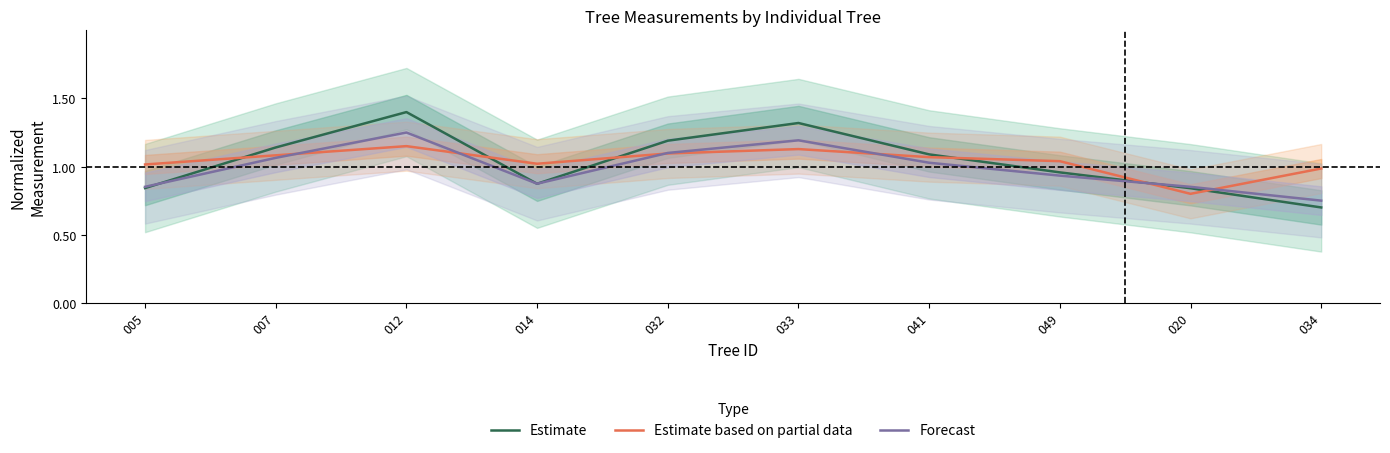

At how many categories does at least one series exceed 1?

8